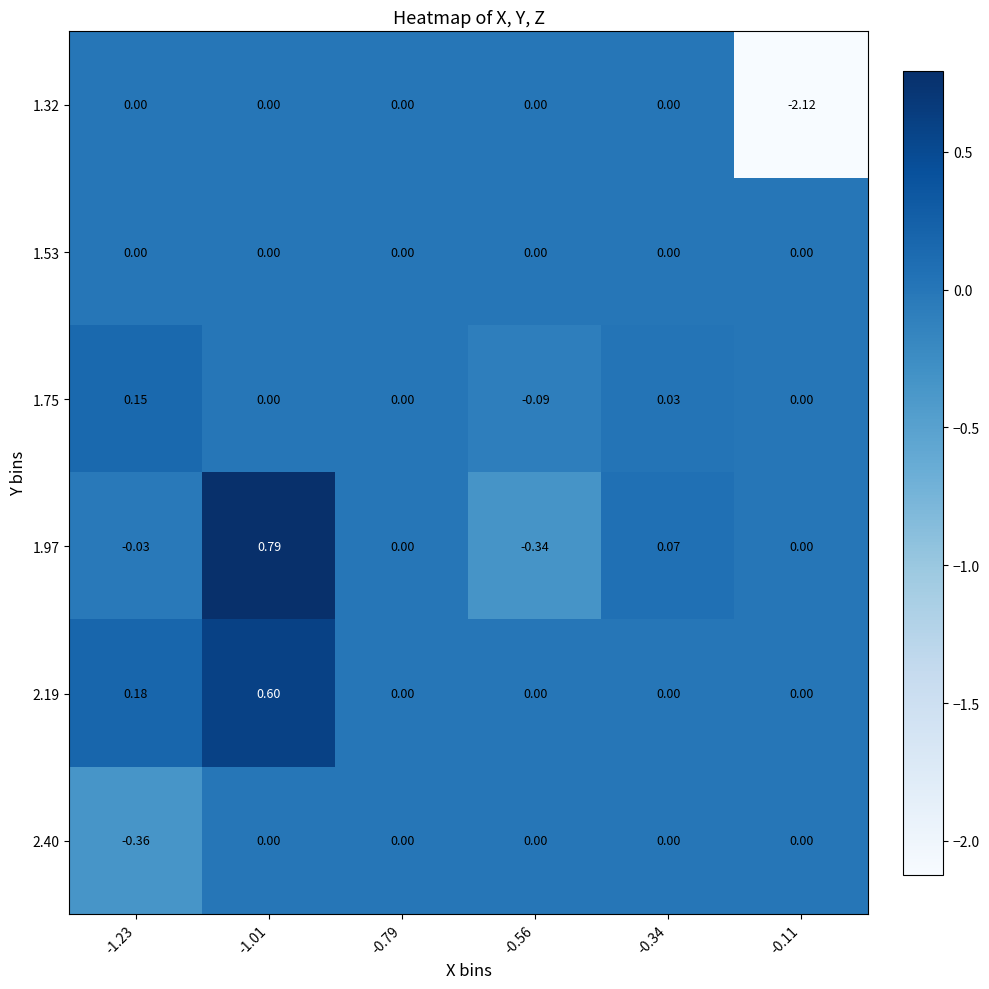

Is the value of 1.97 at -1.01 greater than the value of 1.53 at -1.23?

Yes